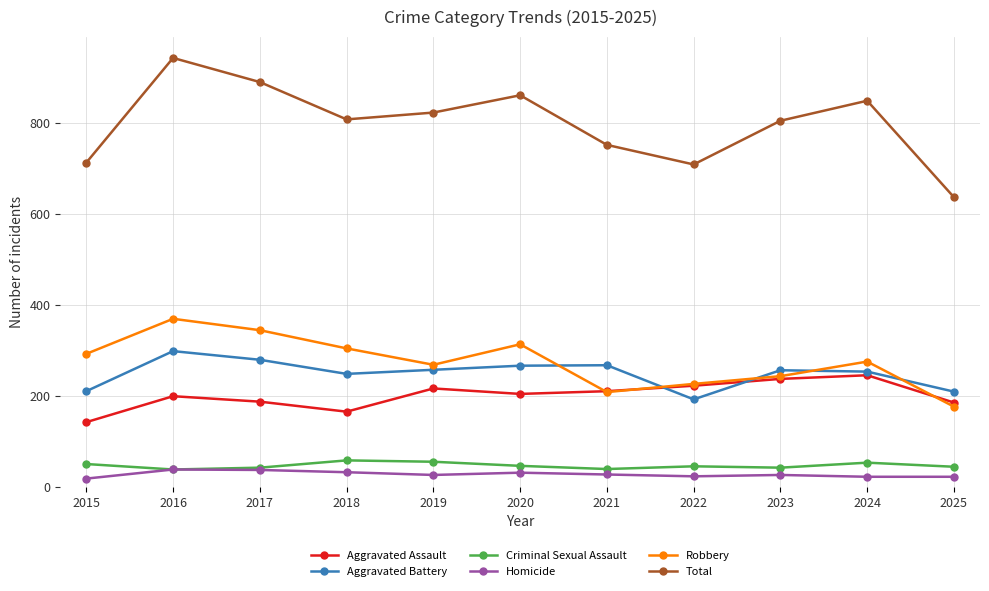

Does the chart have visible grid lines?

Yes